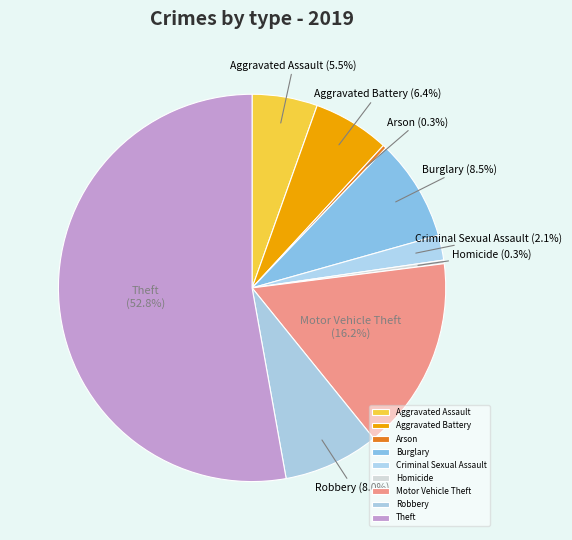

How much of the chart is everything except Burglary?

91.5%